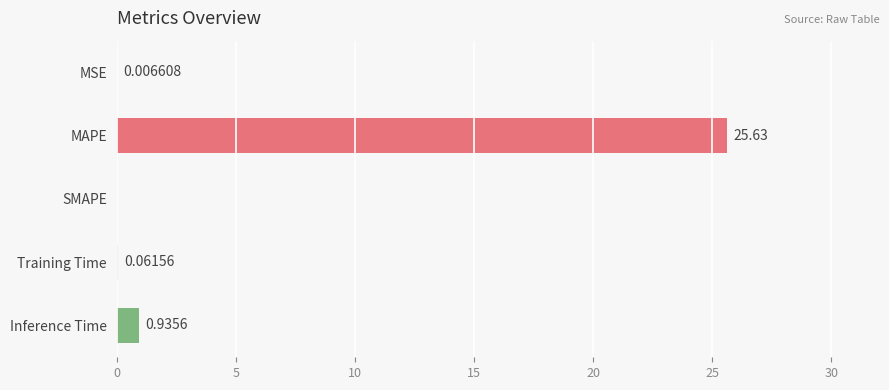

What is the sum of the values at Training Time and Inference Time?

1.0